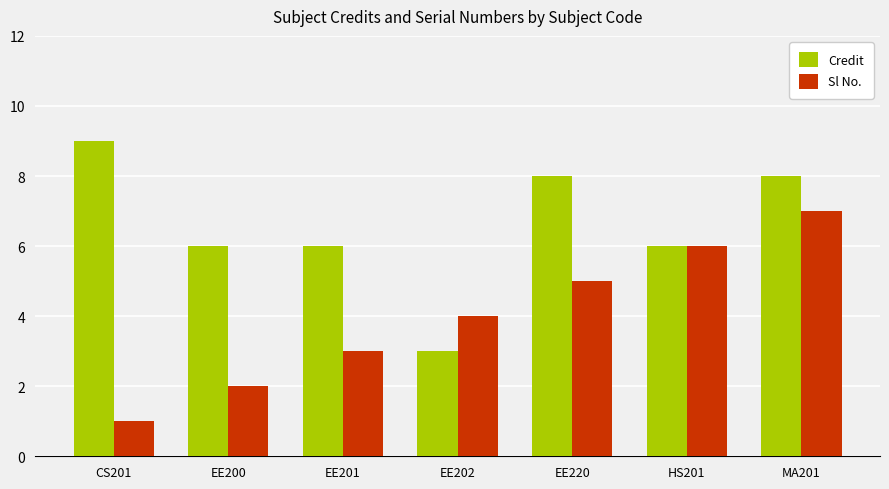

What is the sum of the Sl No. values at HS201 and EE202?

10